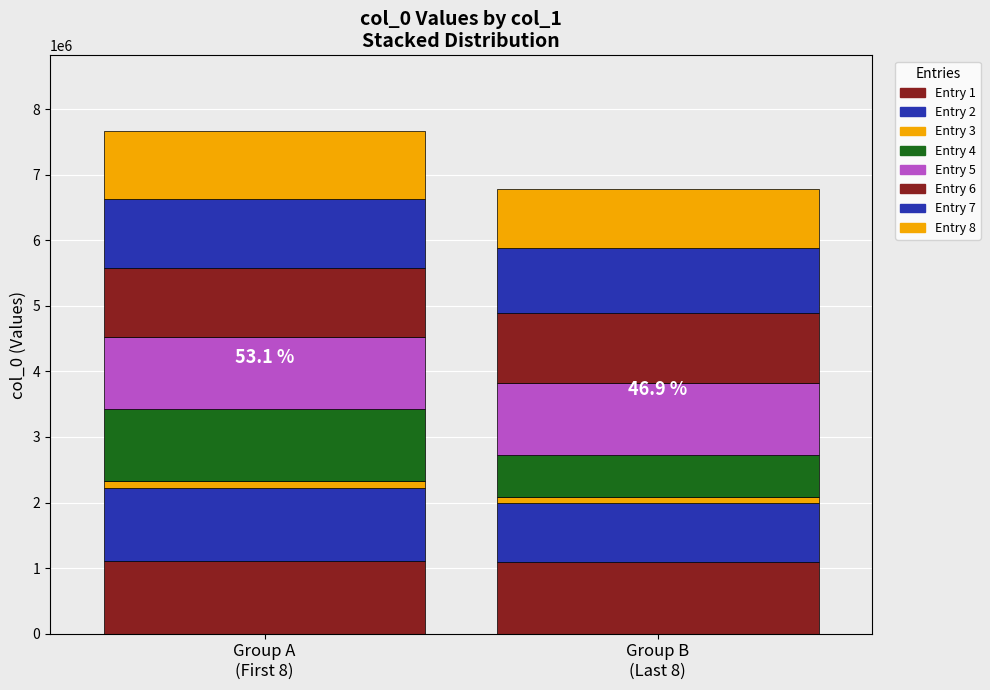

Reading left to right, what are all the values shown in this chart?

1111075	1112399	103815	1106562	1091809	1057117	1043248	1043247	1091808	895346	103813	627674	1109264	1057118	993428	895347